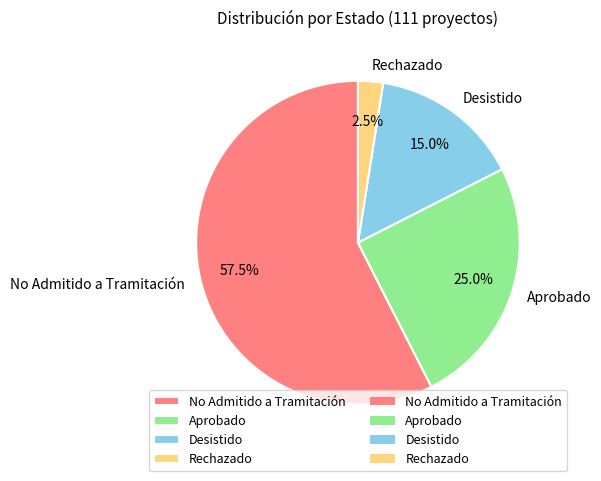

Which slice represents more than half of the pie?

No Admitido a Tramitación